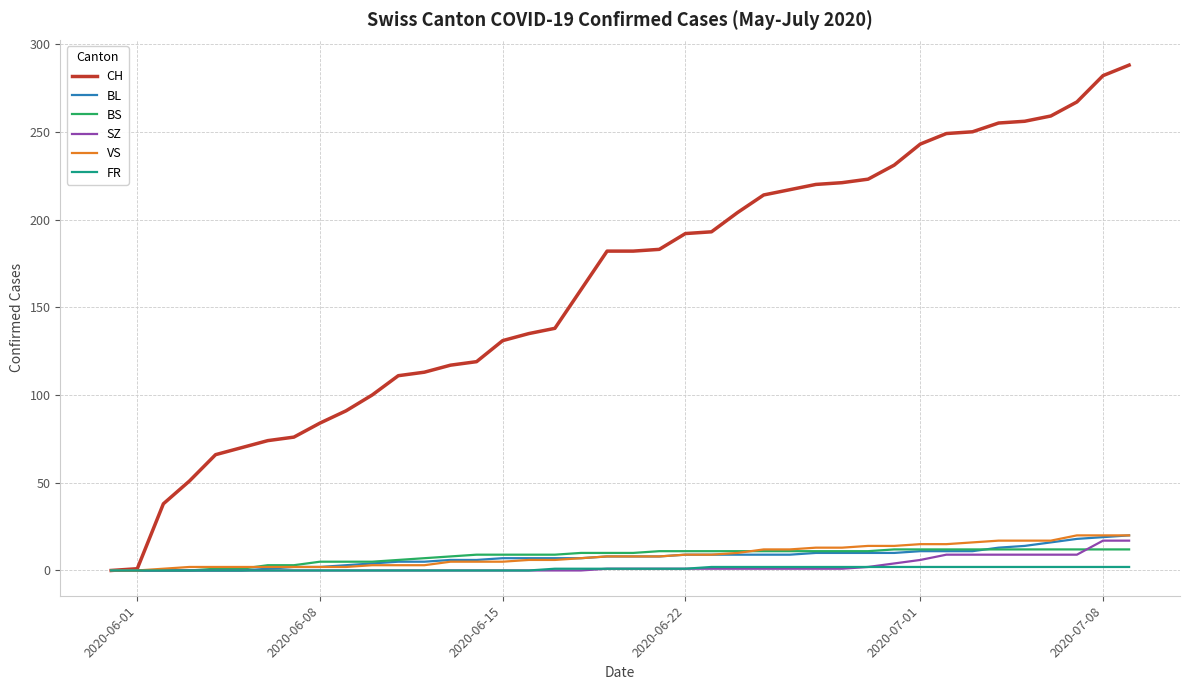

Which series has the largest range (max minus min)?

CH